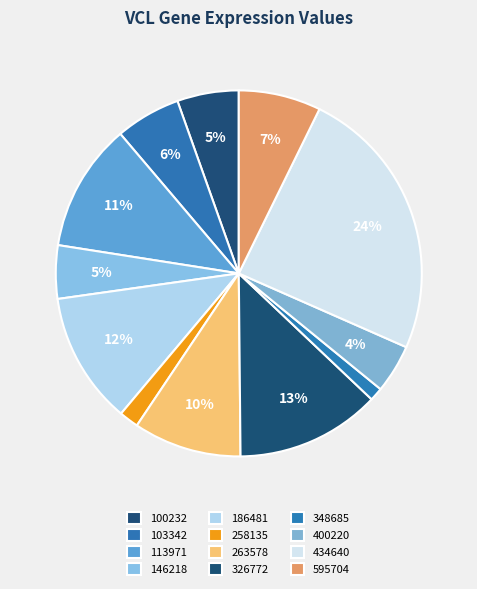

Which category has the smallest portion of the pie?

348685